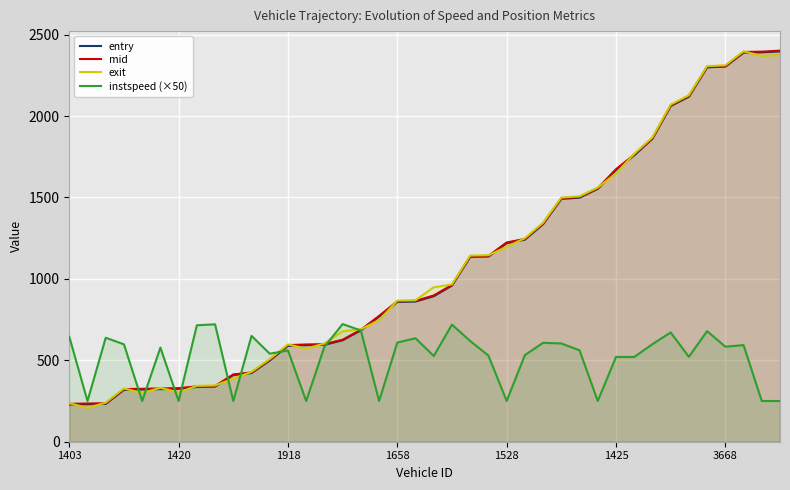

What is the sum of all instspeed (×50) values?

20765.0